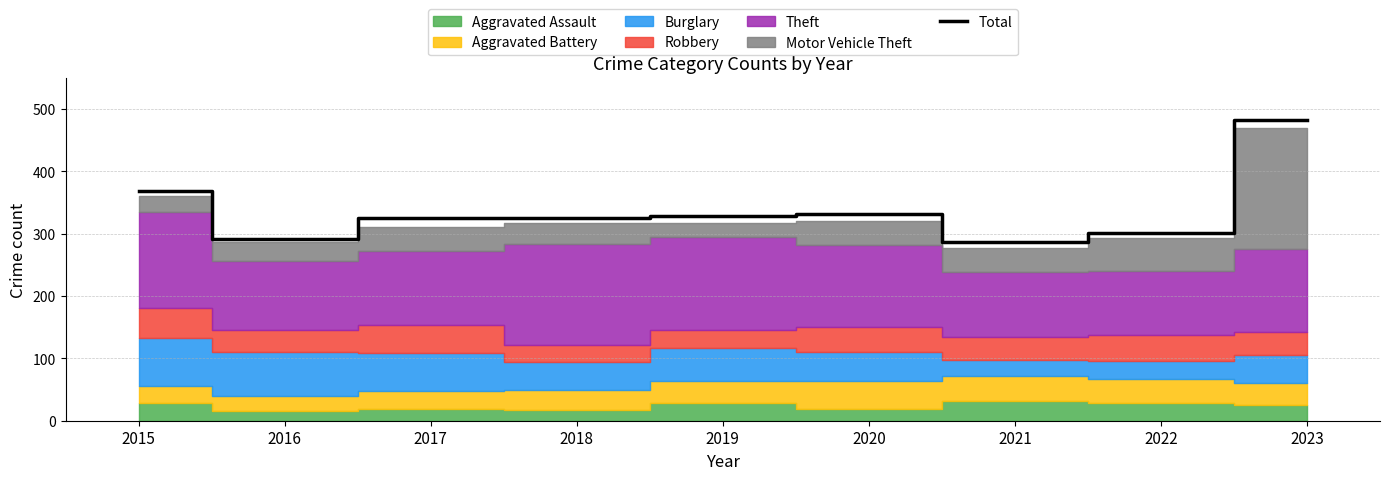

True or false: the data shows 292 at 2016.

True